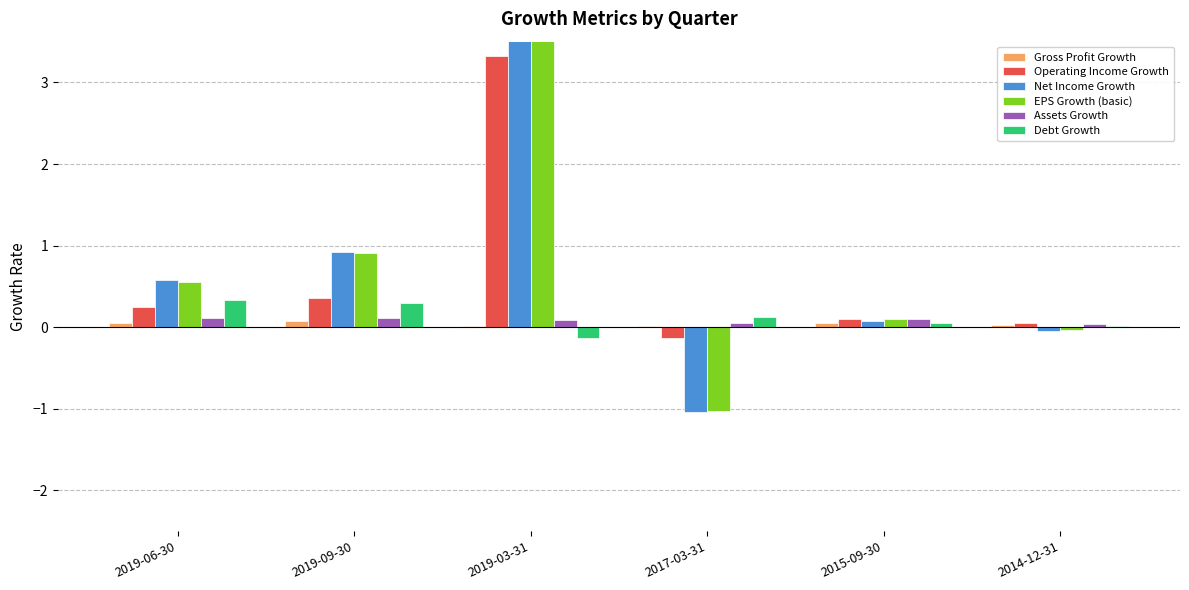

Rank the series by their maximum value, from lowest to highest.

Gross Profit Growth, Assets Growth, Debt Growth, Operating Income Growth, Net Income Growth, EPS Growth (basic)